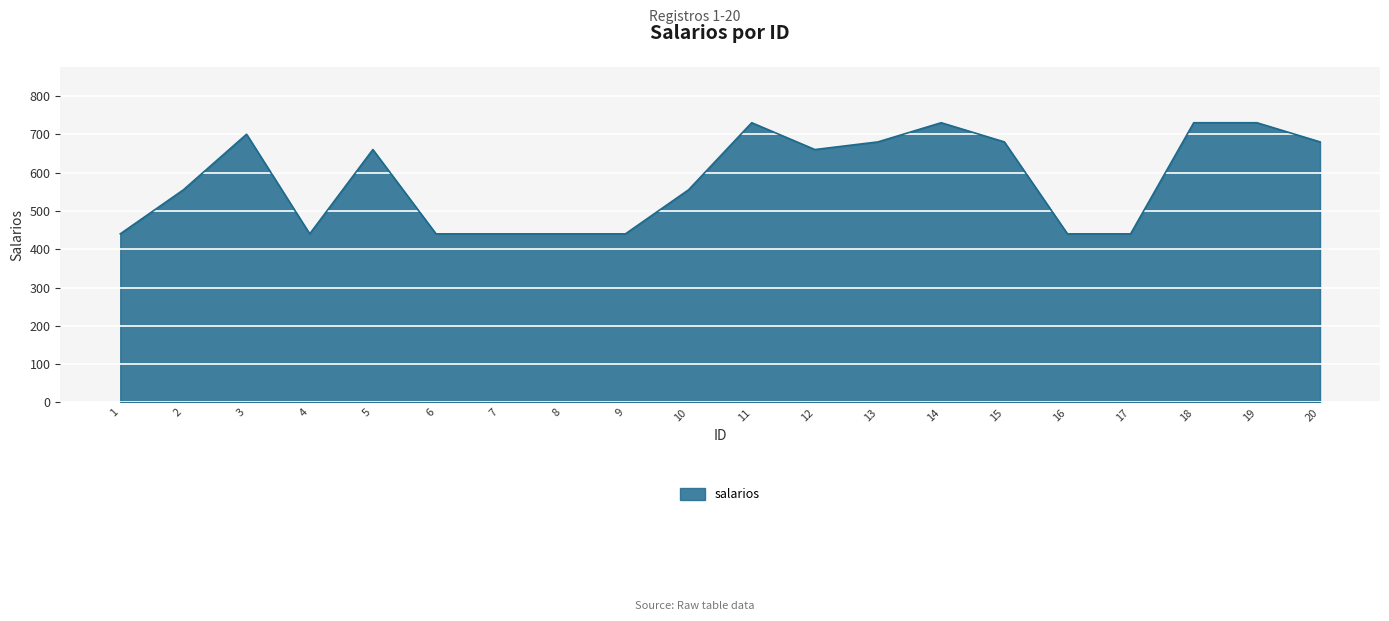

Reading left to right, extract all data points from this chart.

1=440	2=555	3=700	4=440	5=660	6=440	7=440	8=440	9=440	10=555	11=730	12=660	13=680	14=730	15=680	16=440	17=440	18=730	19=730	20=680